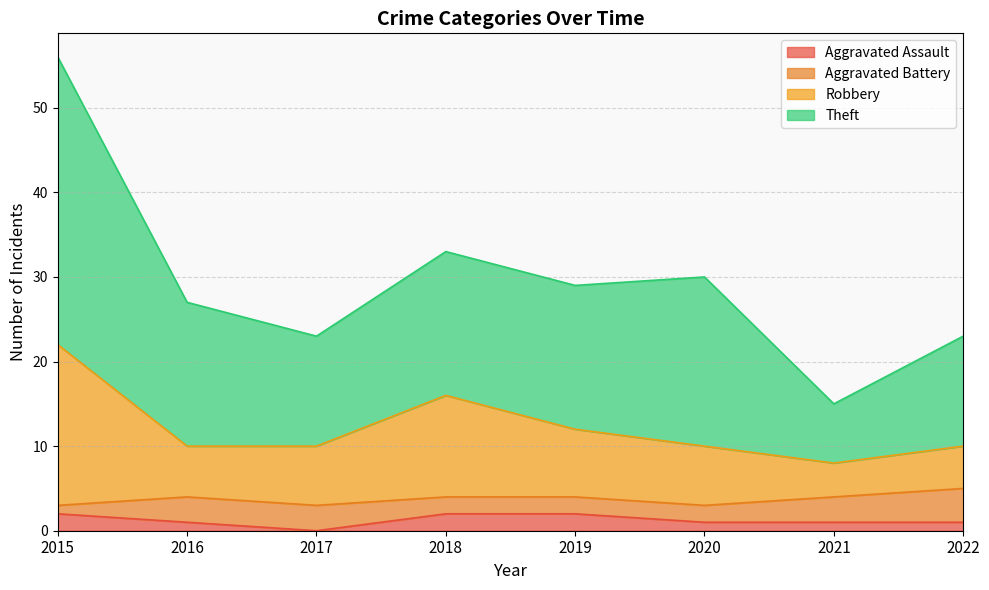

How many Aggravated Assault values are between 1 and 2?

7